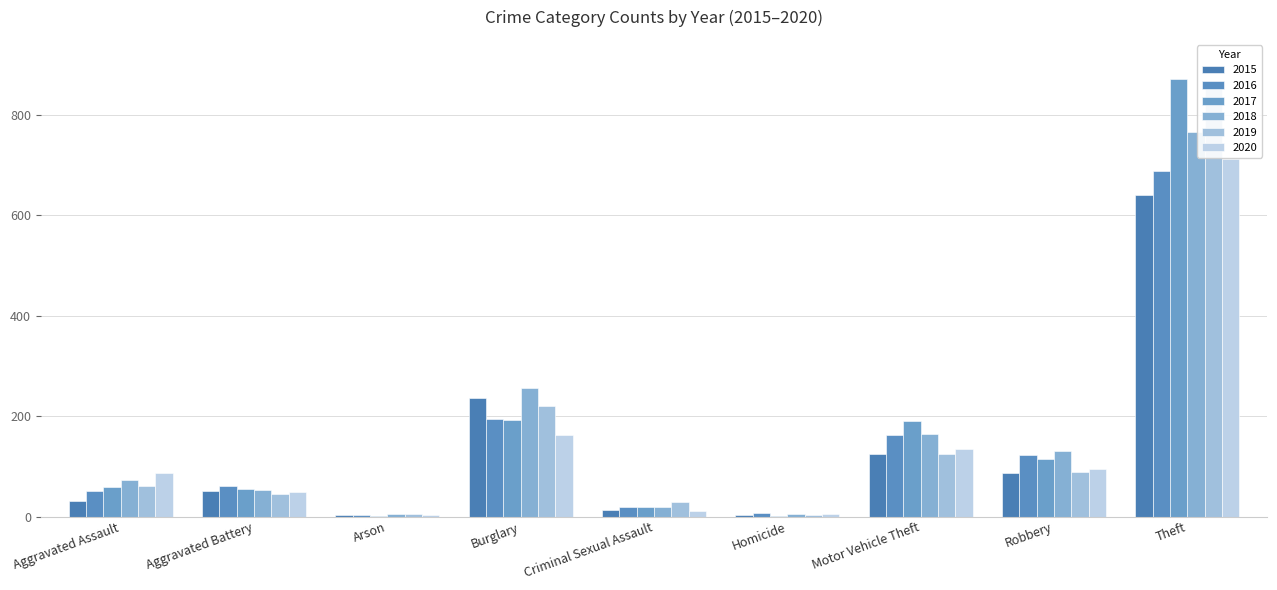

Rank the series at Arson from lowest to highest value.

2017, 2015, 2016, 2020, 2019, 2018